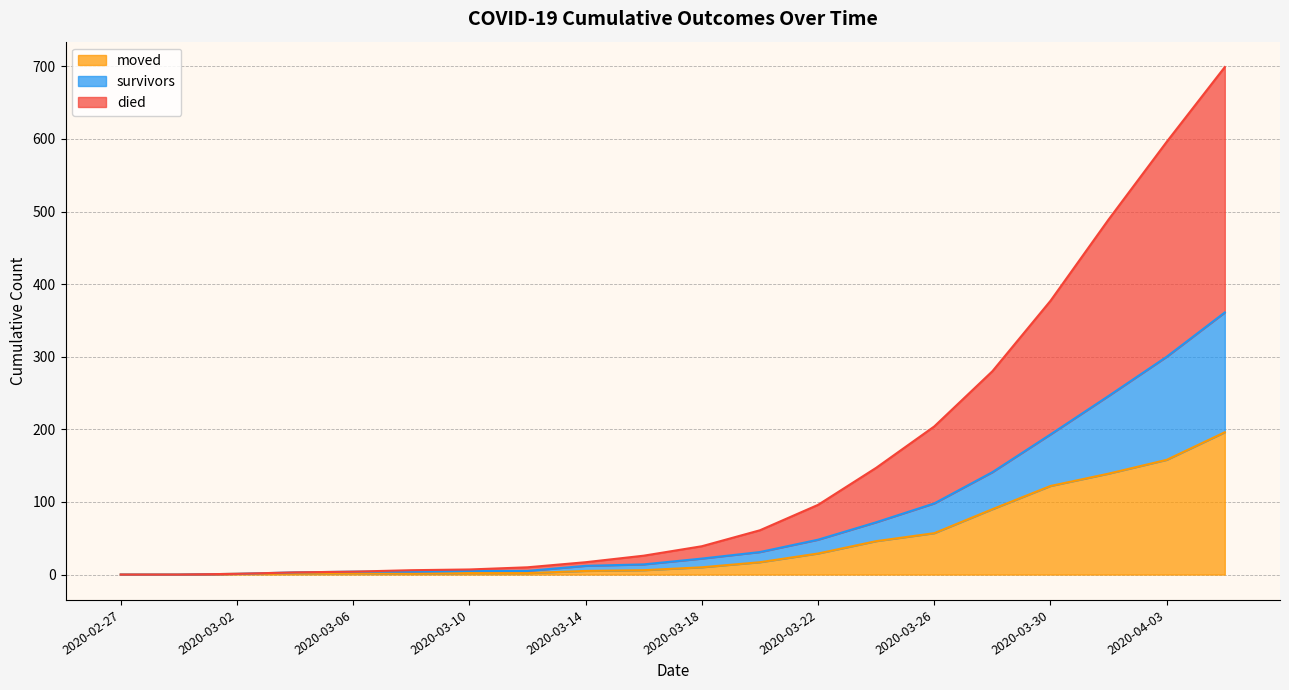

True or false: moved has more than 0 interior local peaks.

True